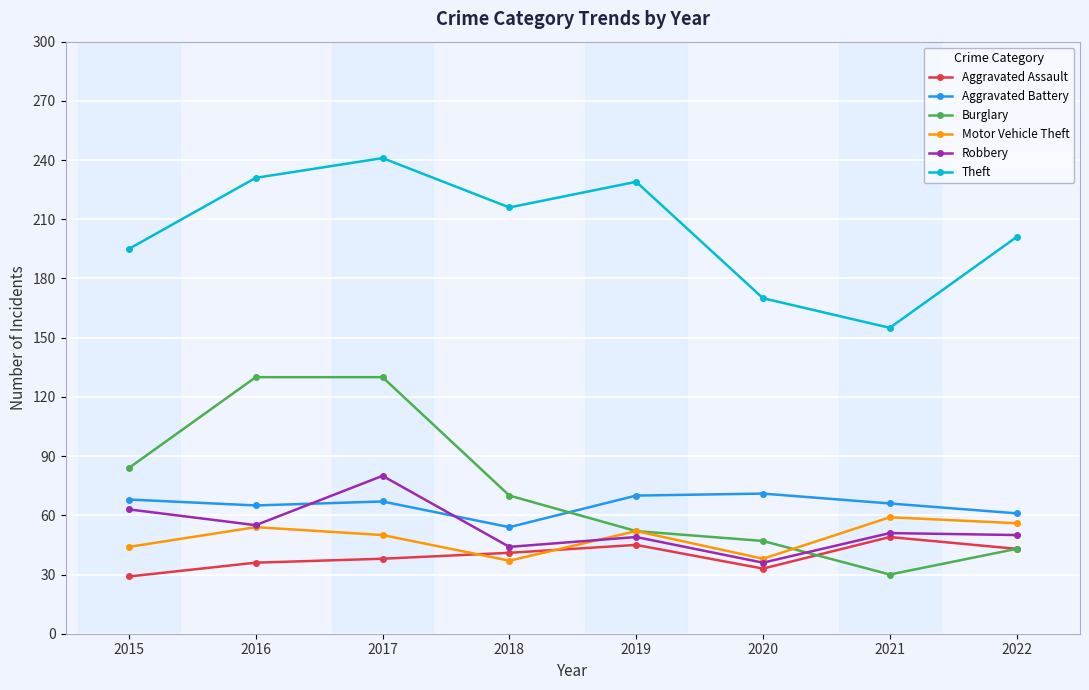

True or false: Aggravated Assault has a value of 49 at 2021.

True